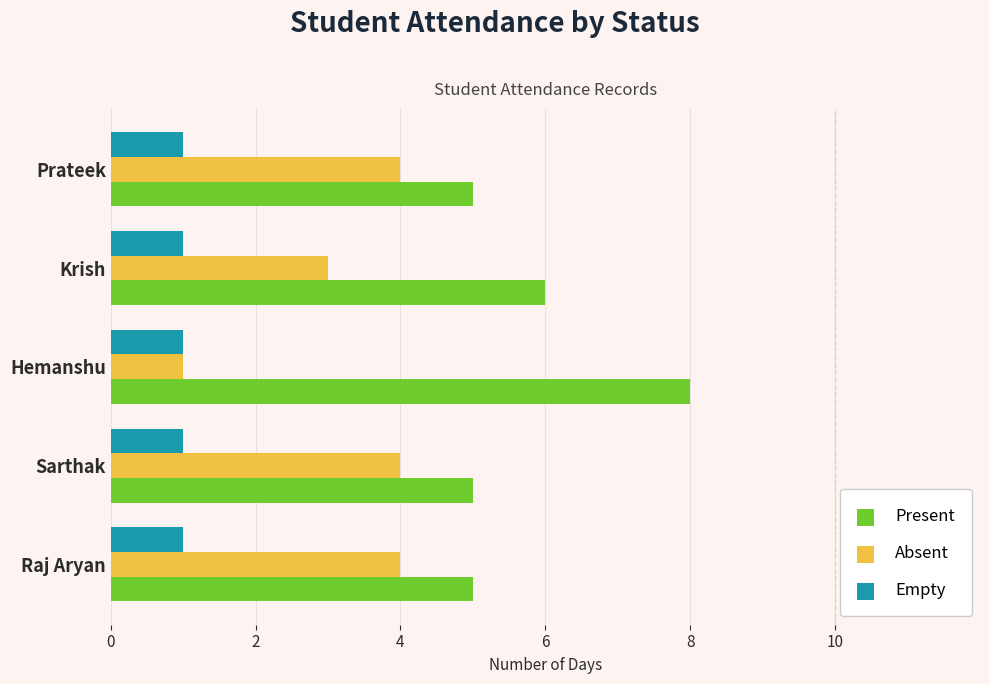

What is the difference between the highest and lowest values at Sarthak?

4